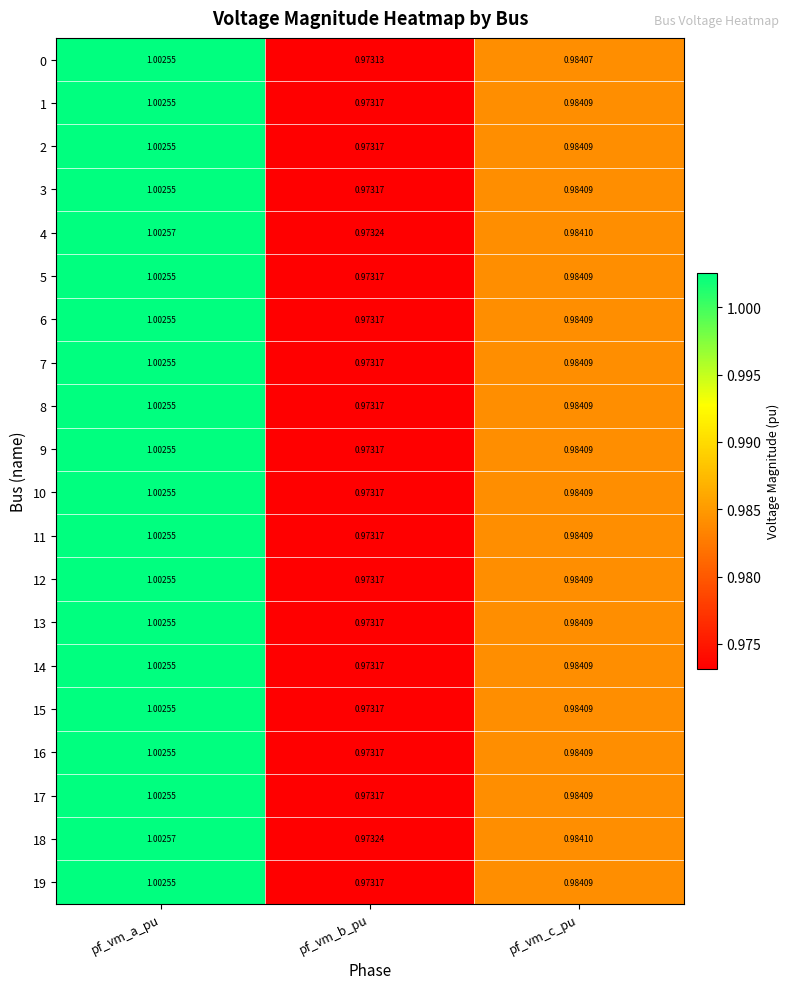

How many series are shown in this chart?

20